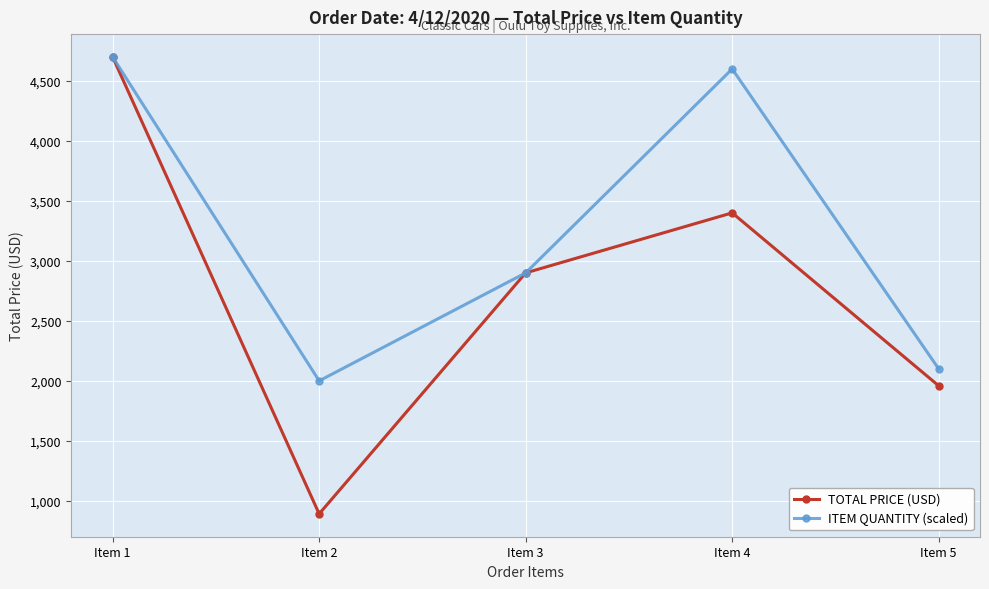

Which series has the largest total across all categories?

ITEM QUANTITY (scaled)